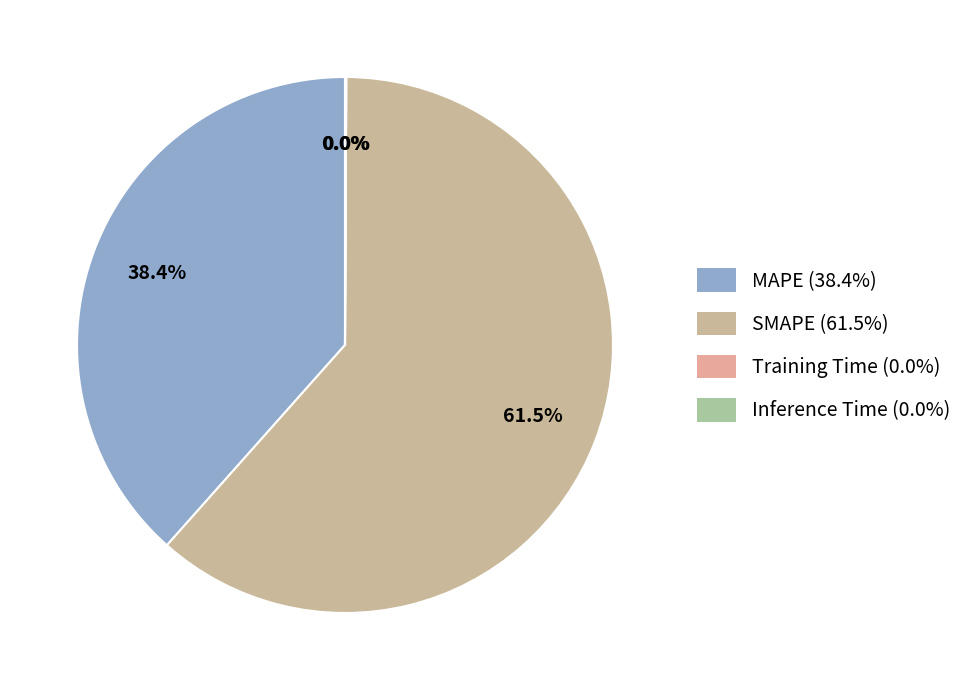

What is the smallest slice in the pie chart?

Training Time